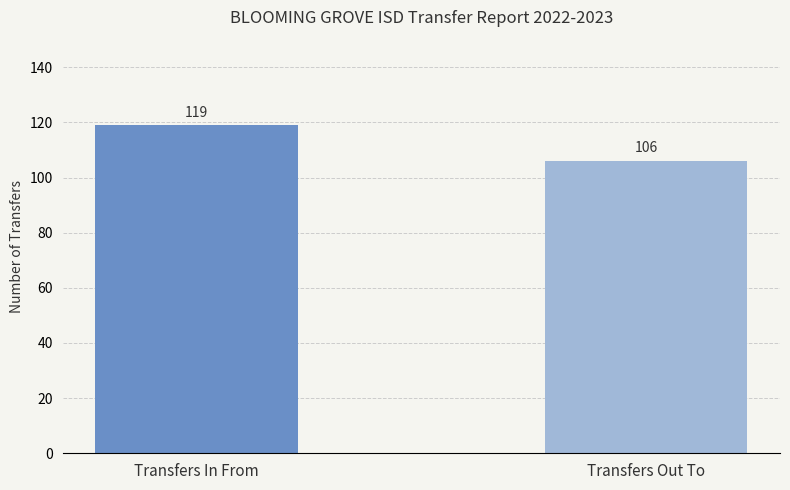

How many series are shown in this chart?

1